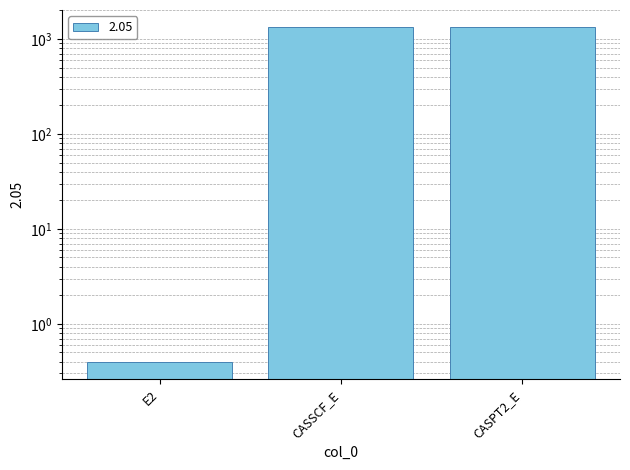

Reading left to right, list all the values displayed in this chart.

E2=0.4	CASSCF_E=1345.5	CASPT2_E=1345.9